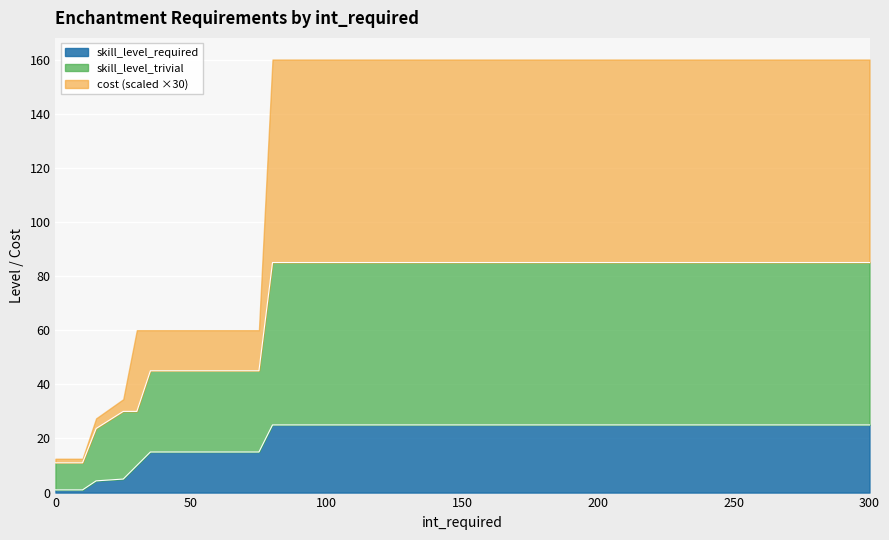

What is the maximum value for skill_level_required?

25.0